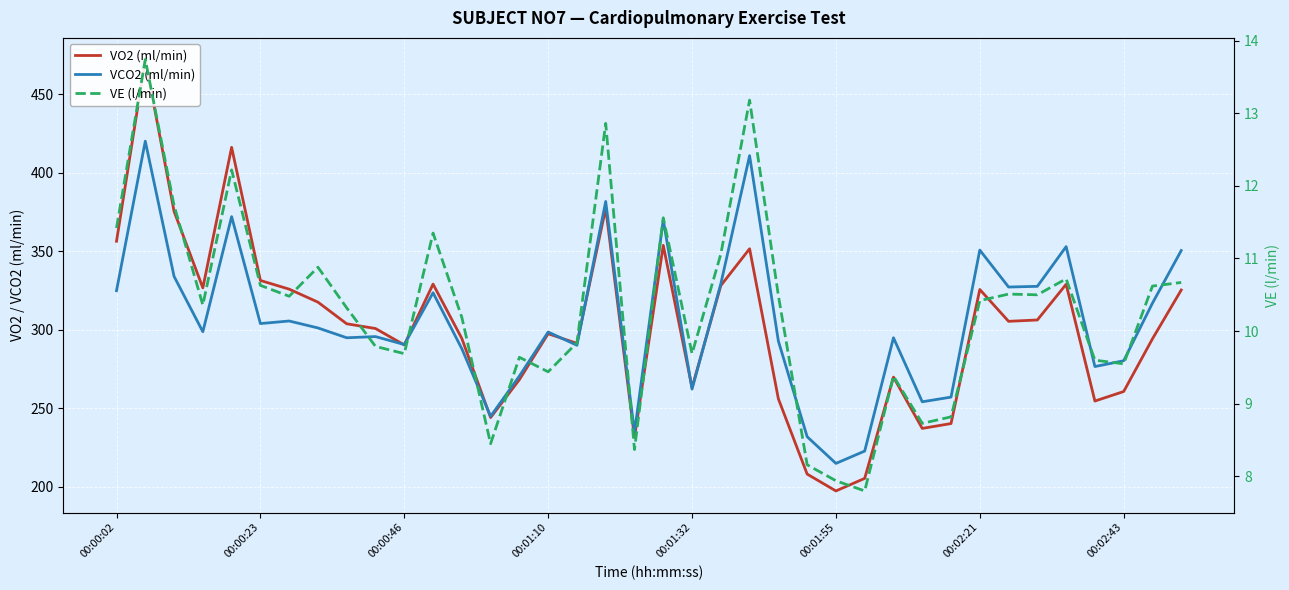

What are all the series names shown in the legend?

VO2 (ml/min), VCO2 (ml/min), VE (l/min)